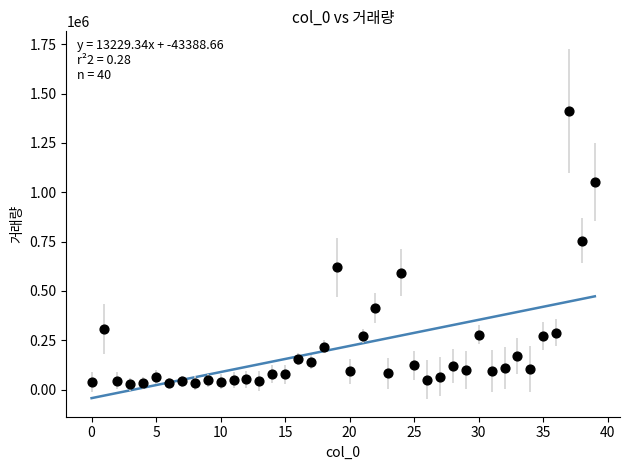

What is the range of Y values (max minus min)?

1386252